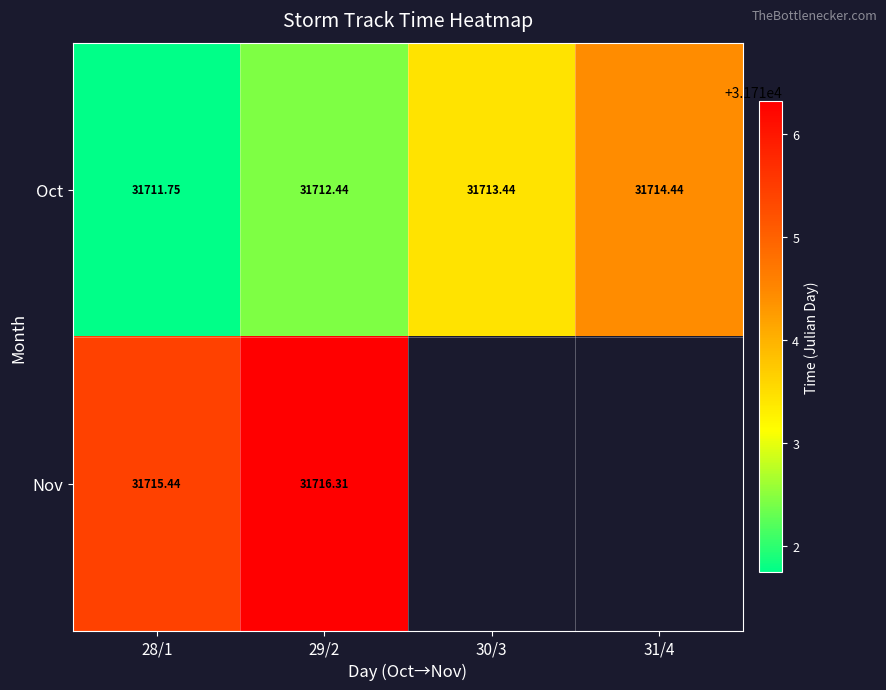

Which category has the lowest value across all series?

28/1